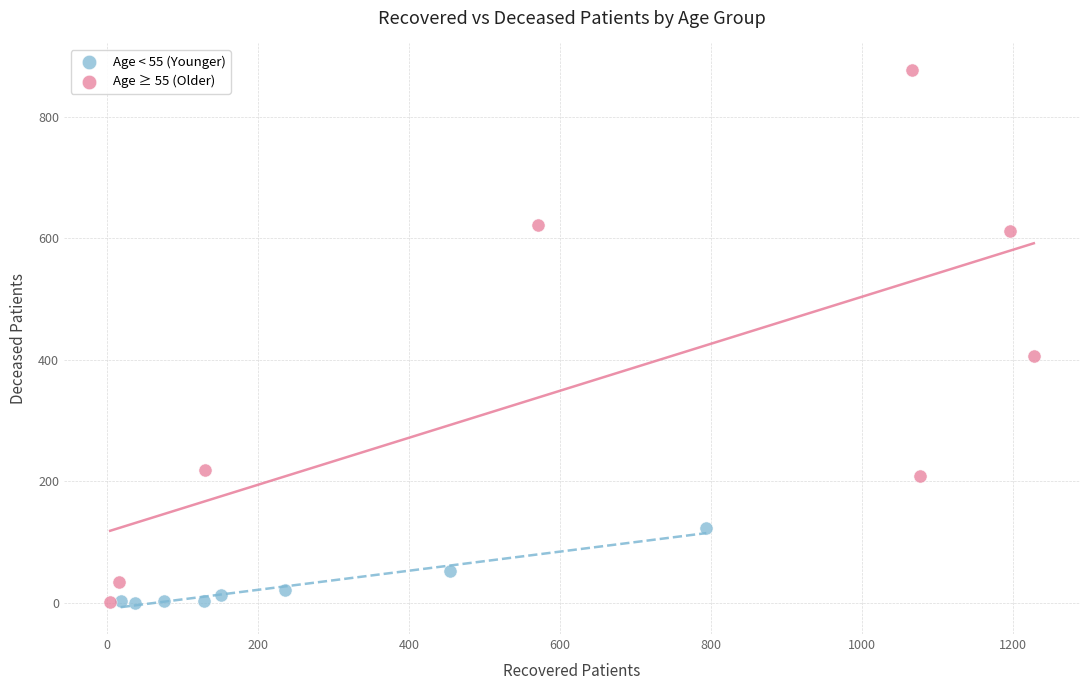

Which series has the widest spread of Y values?

Age ≥ 55 (Older)